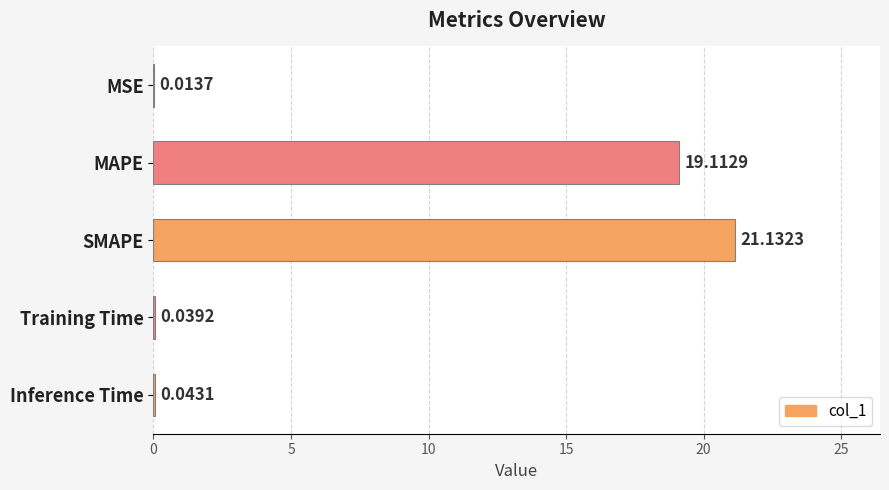

Which has a higher value, MSE or SMAPE?

SMAPE